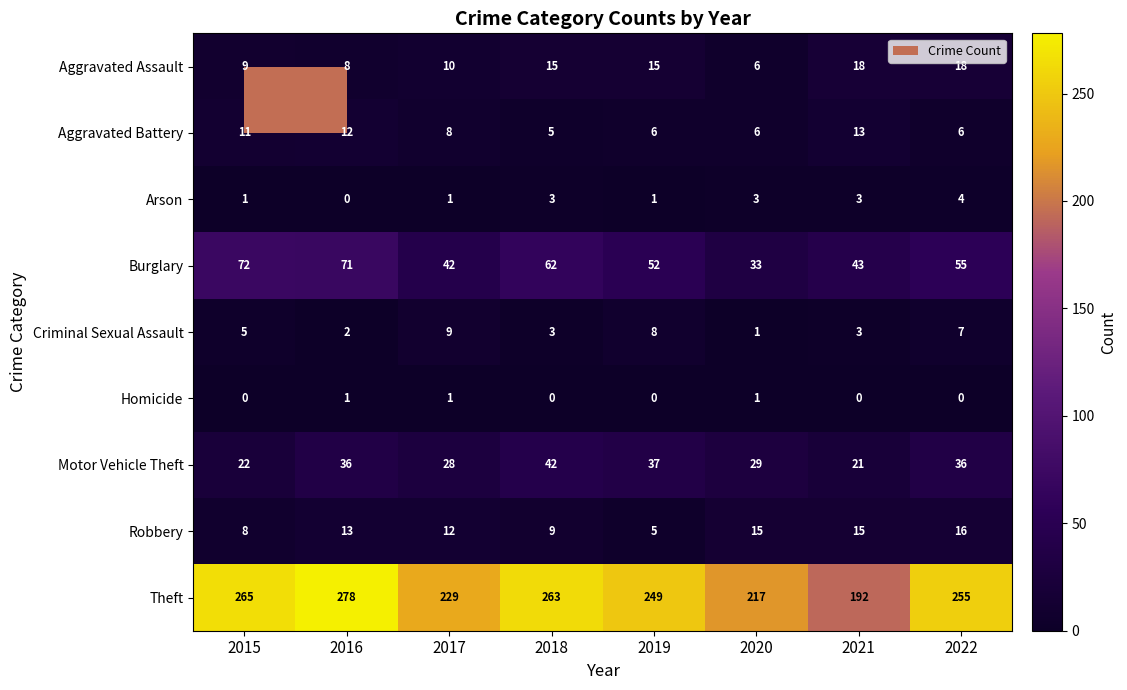

Rank the series at 2015 from lowest to highest value.

Homicide, Arson, Criminal Sexual Assault, Robbery, Aggravated Assault, Aggravated Battery, Motor Vehicle Theft, Burglary, Theft